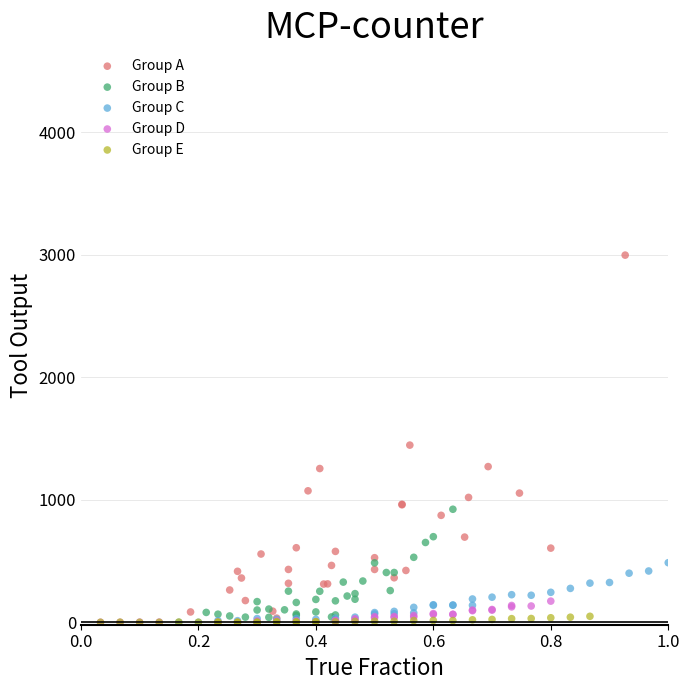

Which series contains the highest Y value?

Group A